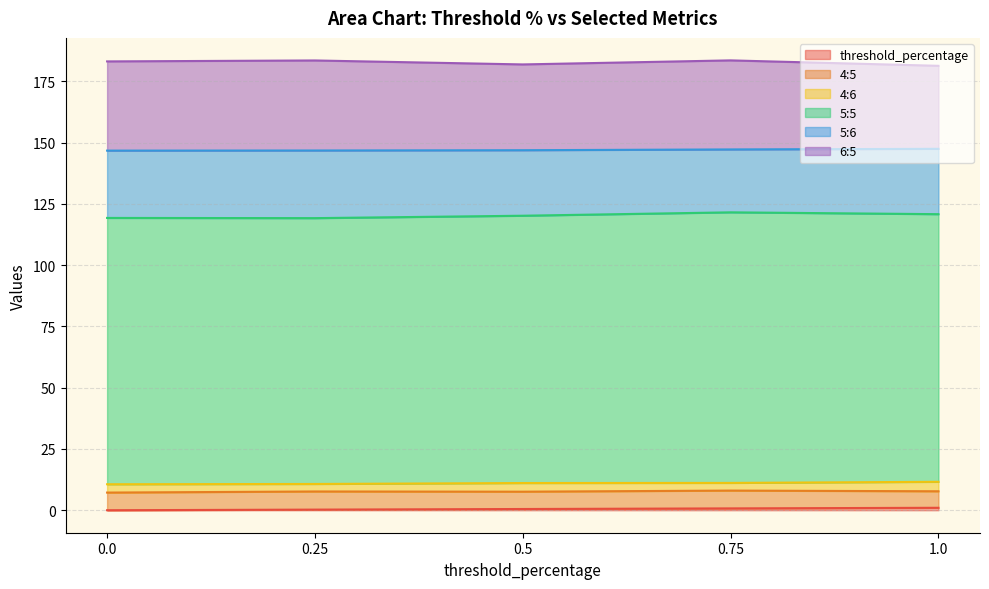

What is the difference between the second highest and second lowest values in the threshold_percentage series?

0.5